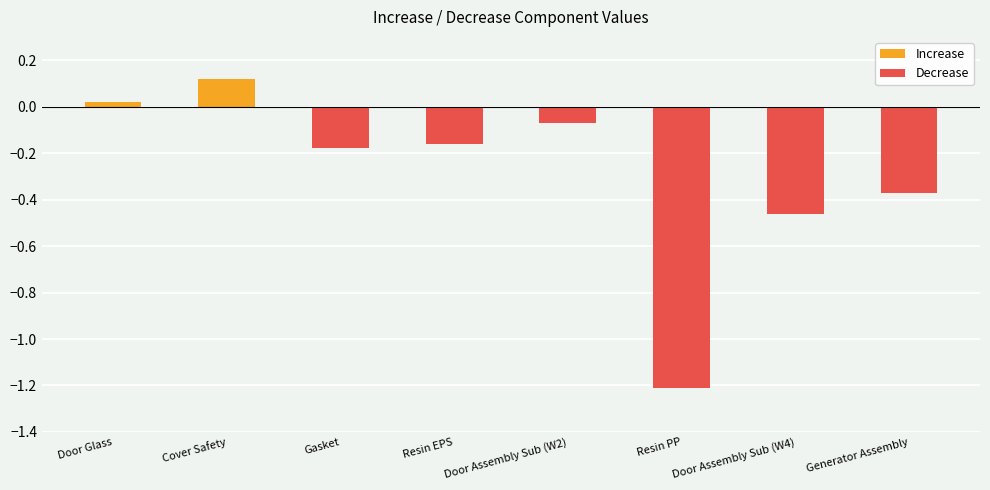

Is it true that Decrease equals -0.3 at Door Assembly Sub (W4)?

False